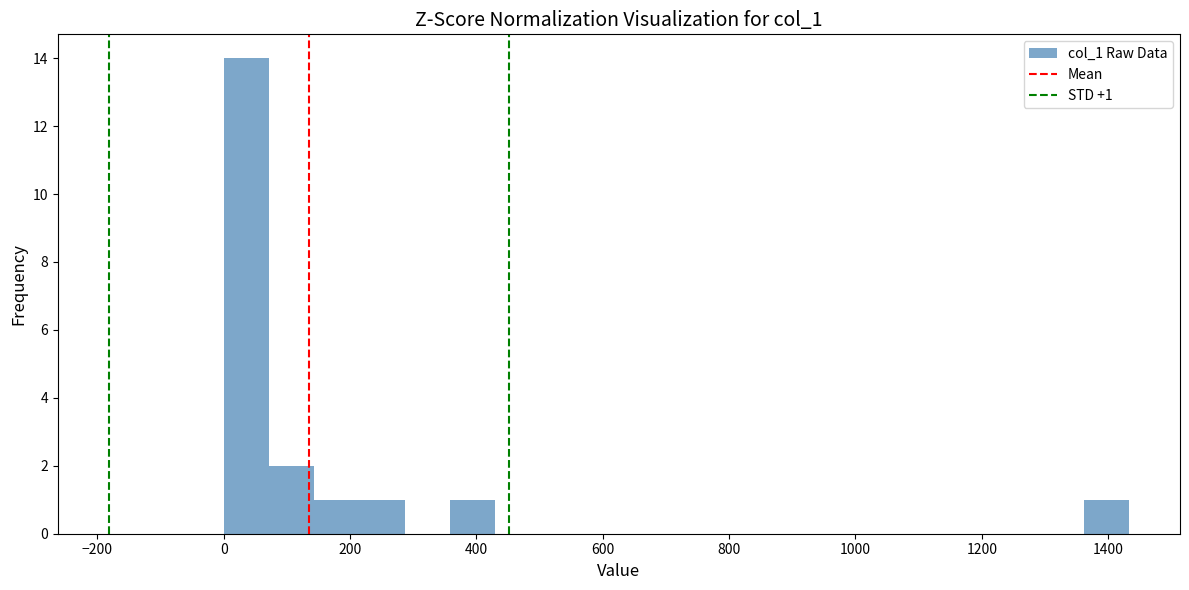

Around what value on the x-axis is the tallest bar? Give the approximate position of its centre, as read against the axis.

40